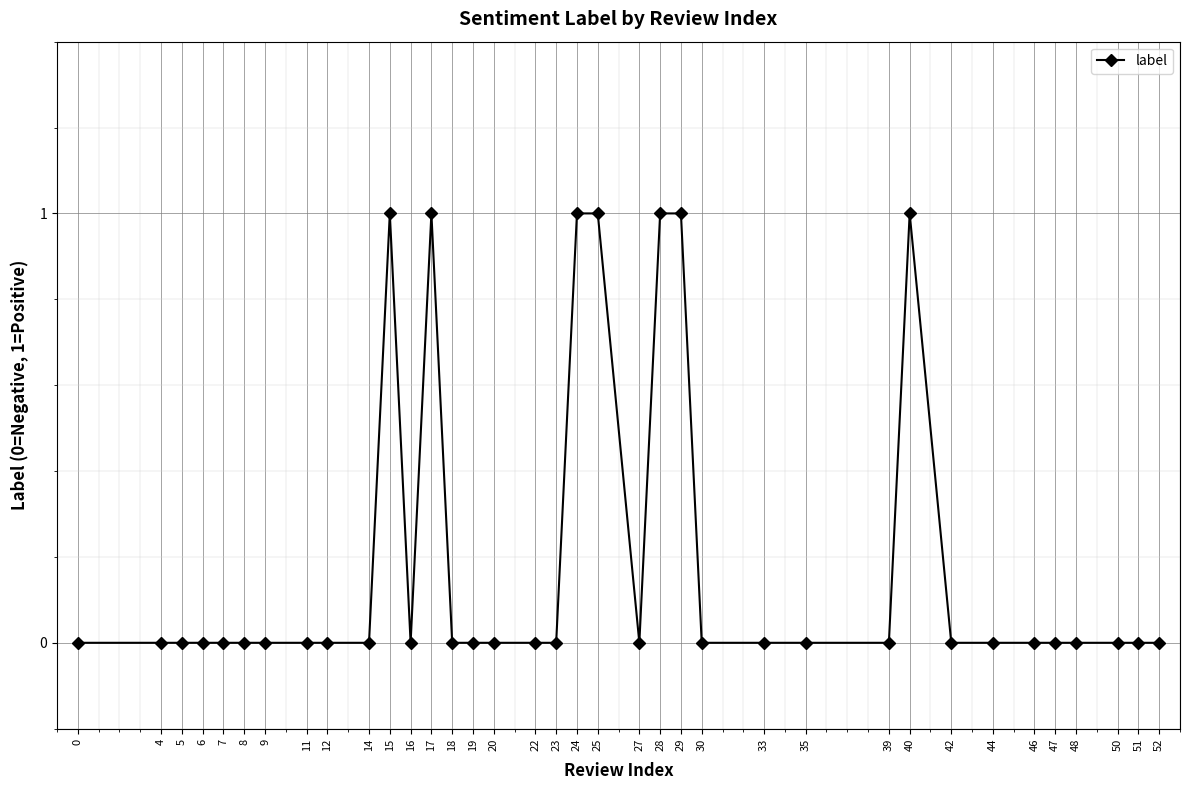

Is it true that the value at 16 is 0?

True